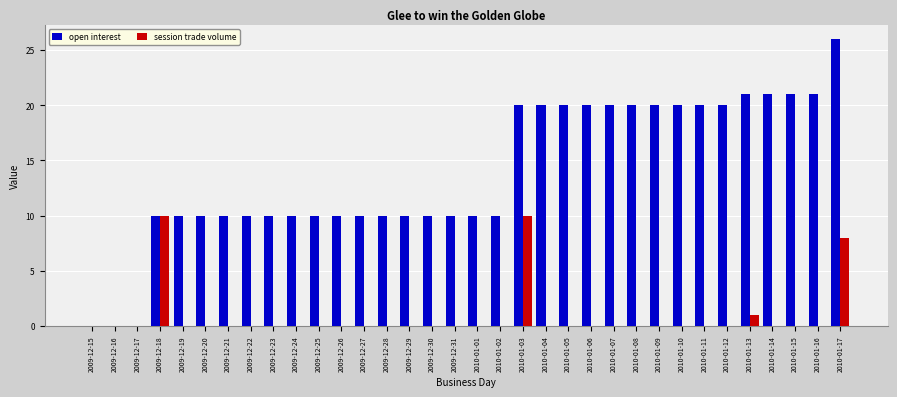

Reading right to left, what are all the values shown in this chart?

open interest: 2010-01-17=26	2010-01-16=21	2010-01-15=21	2010-01-14=21	2010-01-13=21	2010-01-12=20	2010-01-11=20	2010-01-10=20	2010-01-09=20	2010-01-08=20	2010-01-07=20	2010-01-06=20	2010-01-05=20	2010-01-04=20	2010-01-03=20	2010-01-02=10	2010-01-01=10	2009-12-31=10	2009-12-30=10	2009-12-29=10	2009-12-28=10	2009-12-27=10	2009-12-26=10	2009-12-25=10	2009-12-24=10	2009-12-23=10	2009-12-22=10	2009-12-21=10	2009-12-20=10	2009-12-19=10	2009-12-18=10	2009-12-17=0	2009-12-16=0	2009-12-15=0
session trade volume: 2010-01-17=8	2010-01-16=0	2010-01-15=0	2010-01-14=0	2010-01-13=1	2010-01-12=0	2010-01-11=0	2010-01-10=0	2010-01-09=0	2010-01-08=0	2010-01-07=0	2010-01-06=0	2010-01-05=0	2010-01-04=0	2010-01-03=10	2010-01-02=0	2010-01-01=0	2009-12-31=0	2009-12-30=0	2009-12-29=0	2009-12-28=0	2009-12-27=0	2009-12-26=0	2009-12-25=0	2009-12-24=0	2009-12-23=0	2009-12-22=0	2009-12-21=0	2009-12-20=0	2009-12-19=0	2009-12-18=10	2009-12-17=0	2009-12-16=0	2009-12-15=0